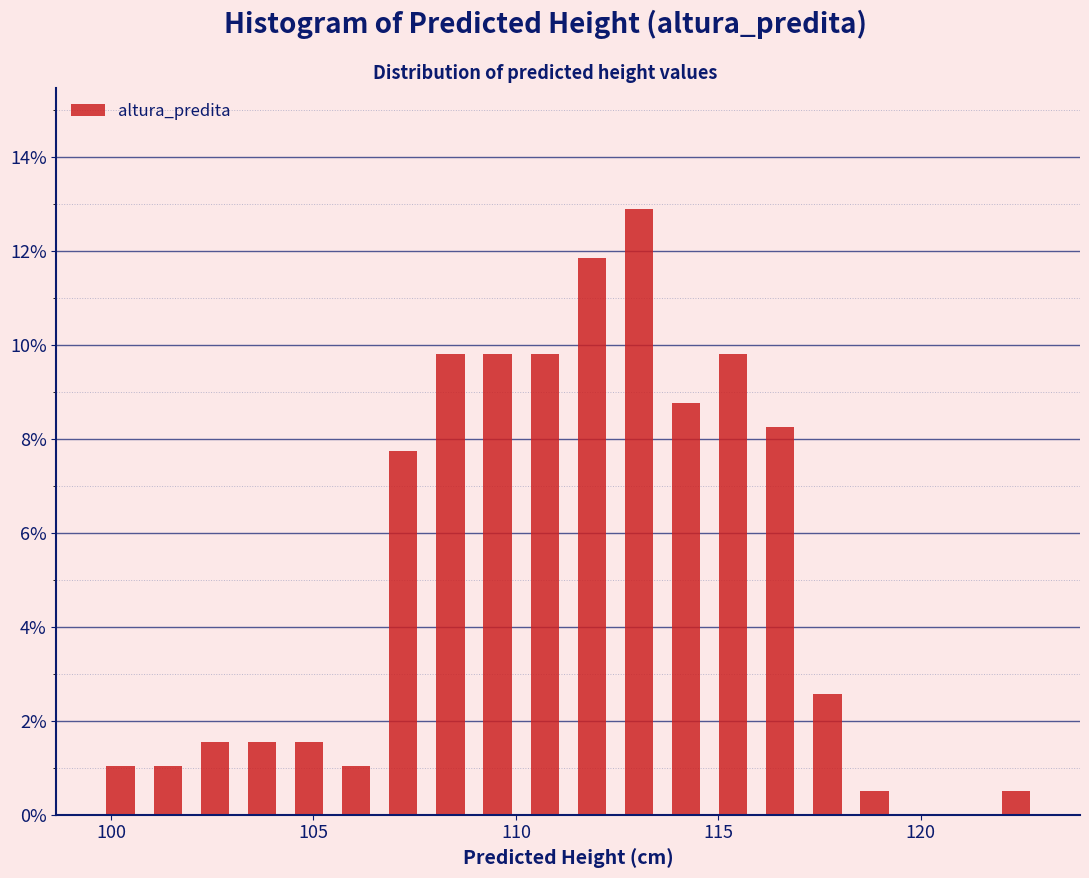

Around what value on the x-axis is the tallest bar? Give the approximate position of its centre, as read against the axis.

113.0